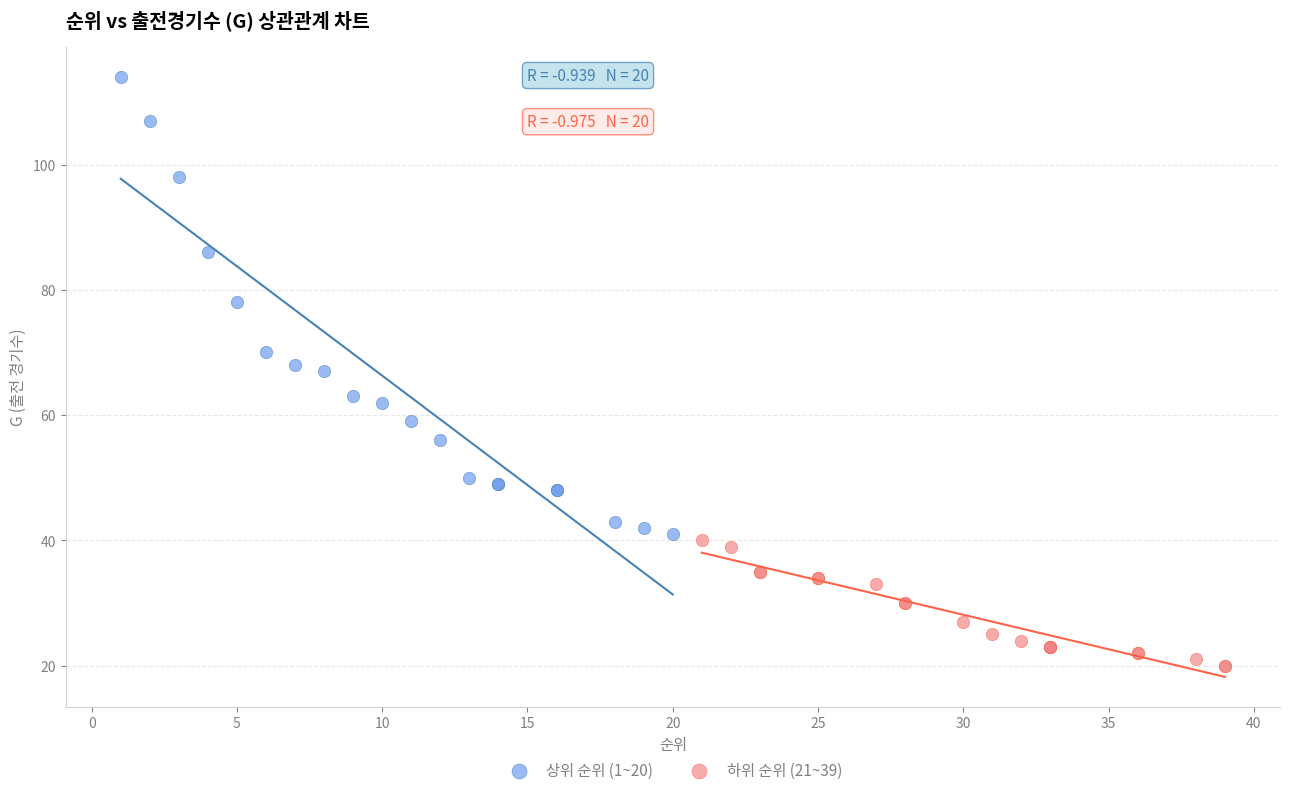

Which series contains the lowest Y value?

하위 순위 (21~39)